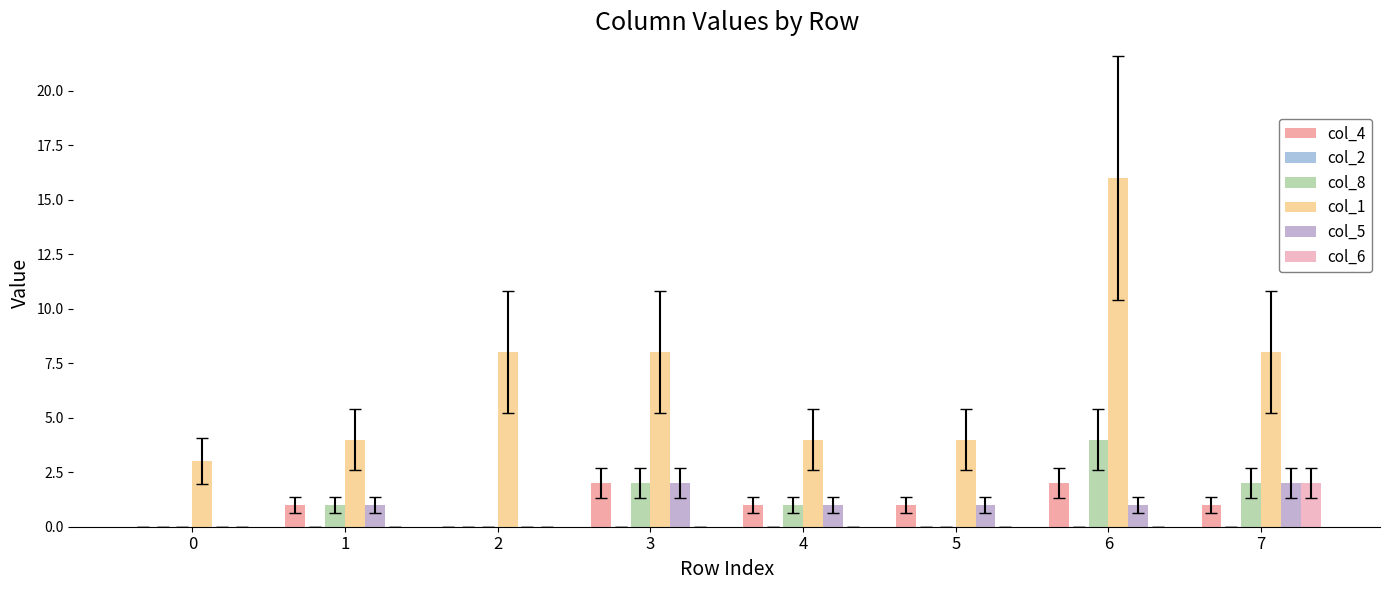

Are the bars grouped side by side (vs. stacked)?

Yes